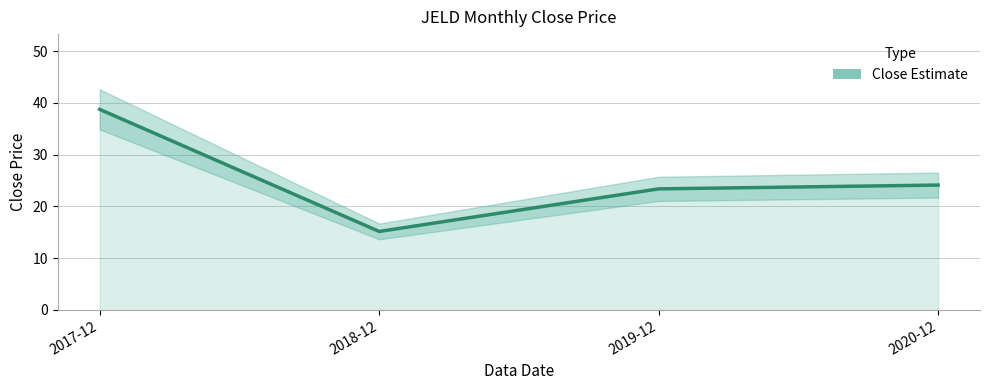

Read the value at 2020-12.

24.1